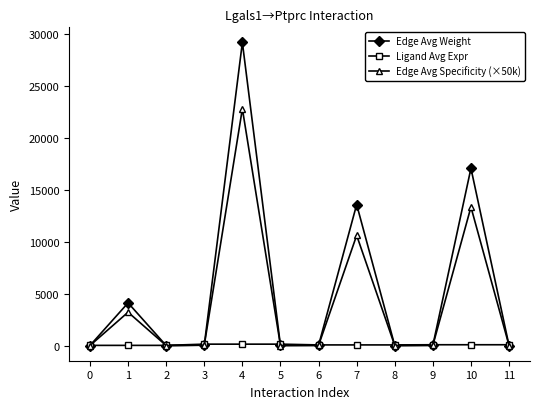

How many values in the Edge Avg Weight series exceed 25?

6